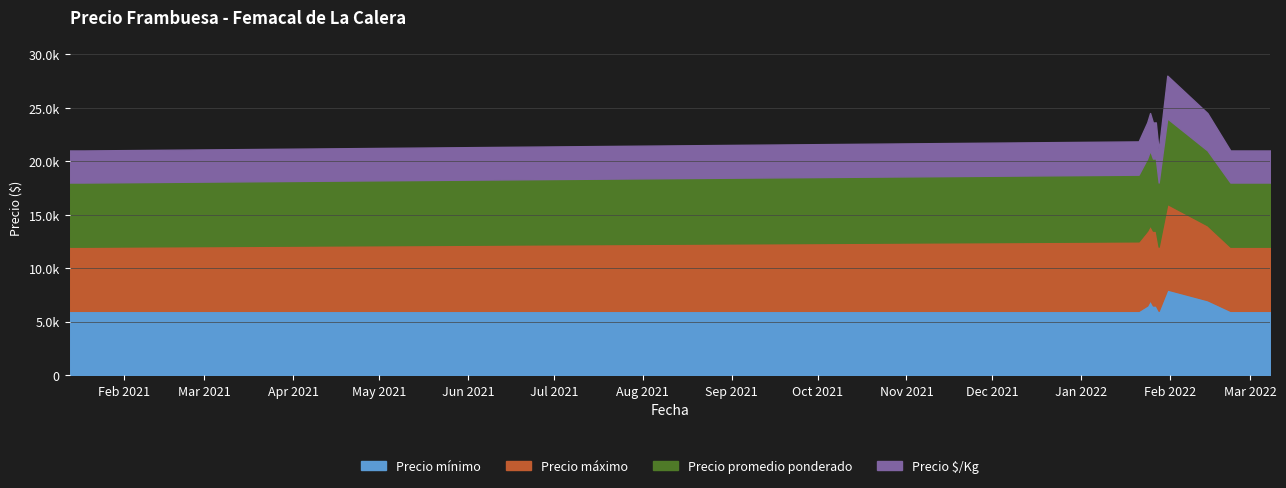

Reading right to left, what are all the values shown in this chart?

Precio mínimo: 6000	6000	6000	7000	8000	6000	6500	6500	7000	6500	6000	6000	6000	6000
Precio máximo: 6000	6000	6000	7000	8000	6000	7000	7000	7000	7000	6500	6000	6000	6000
Precio promedio ponderado: 6000	6000	6000	7000	8000	6000	6750	6742	7000	6750	6233	6000	6000	6000
Precio $/Kg: 3000	3000	3000	3500	4000	3000	3375	3371	3500	3375	3116	3000	3000	3000